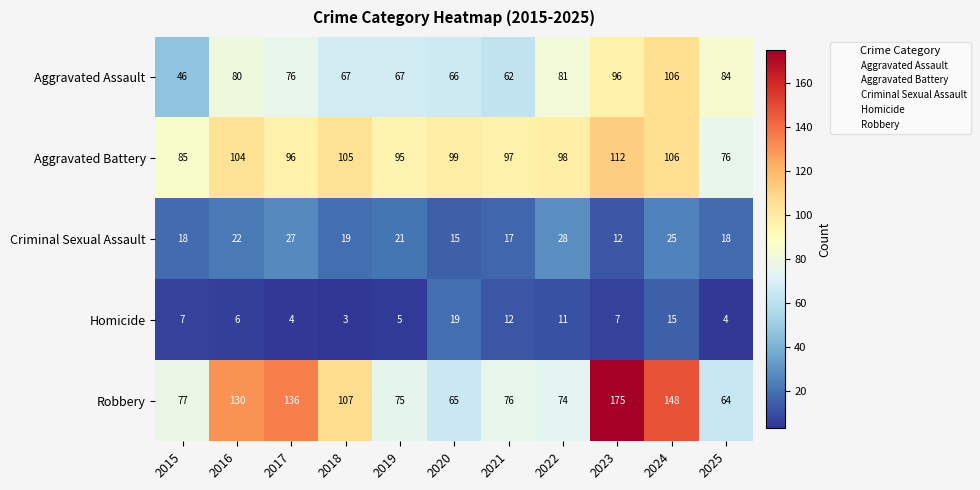

At how many categories does at least one series exceed 92?

9